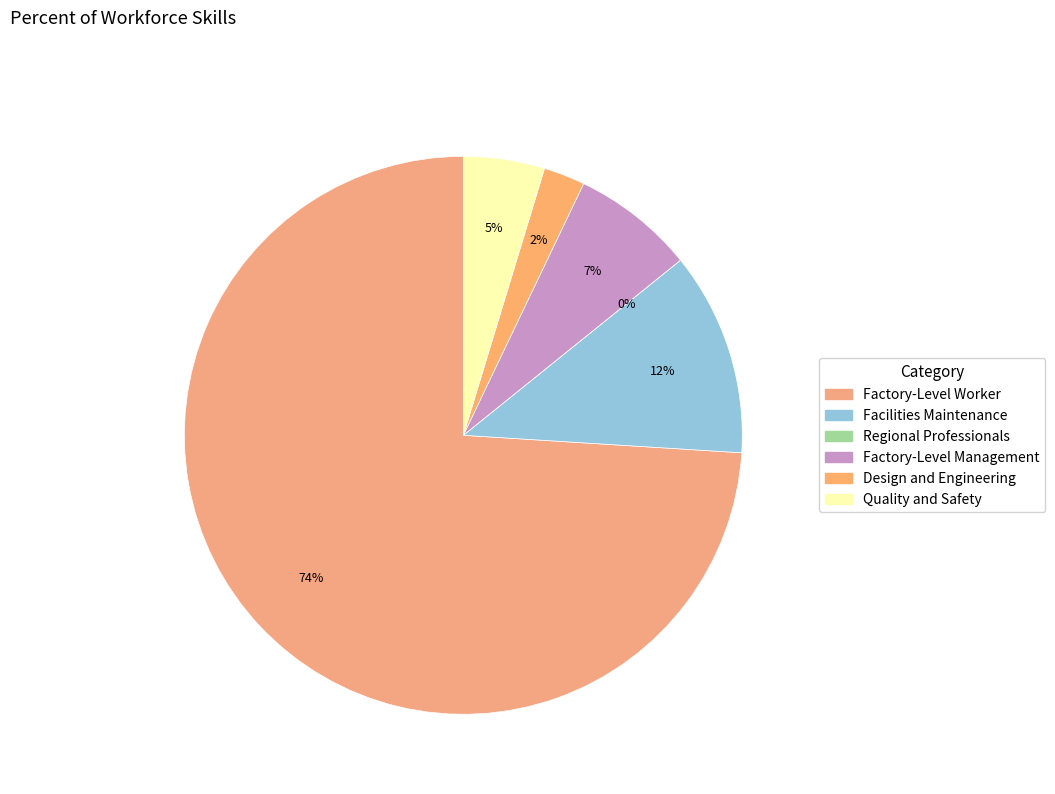

Which category has the biggest portion of the pie?

Factory-Level Worker